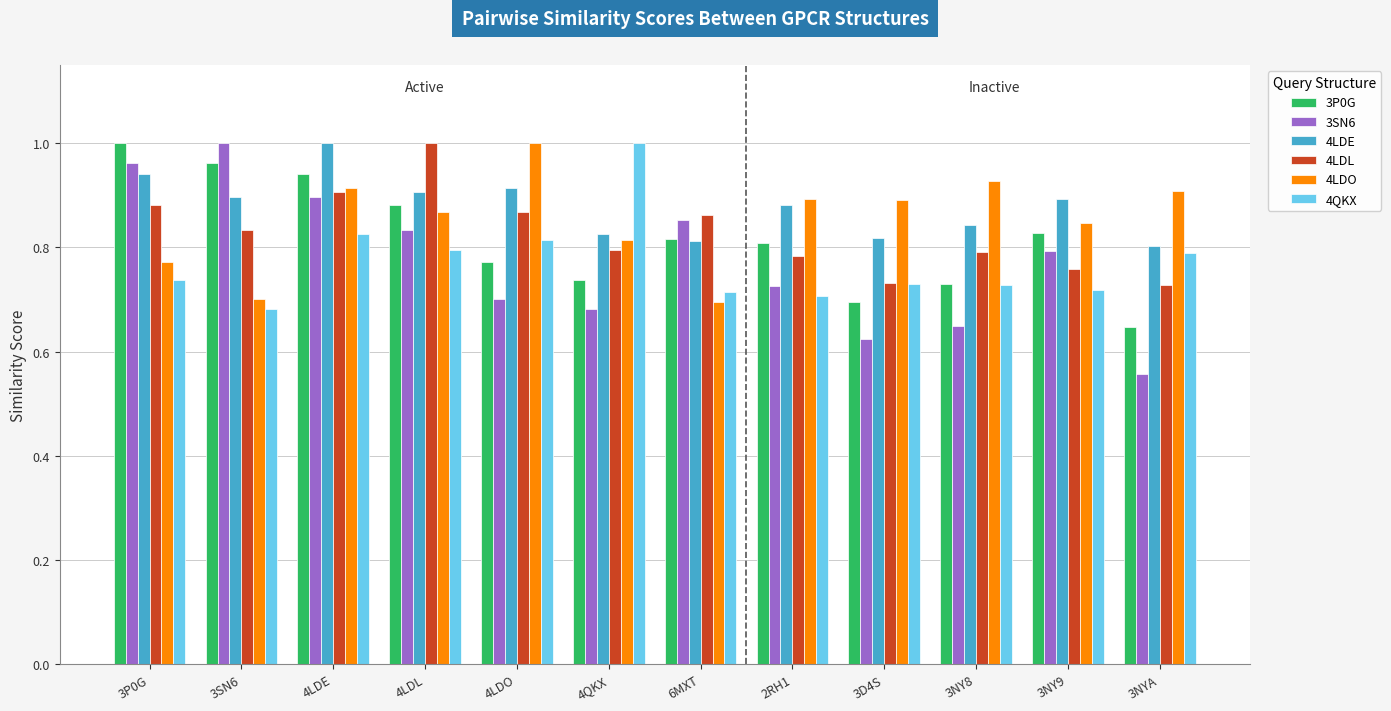

Is the value of 4LDL at 3NY9 greater than the value of 3SN6 at 3P0G?

No